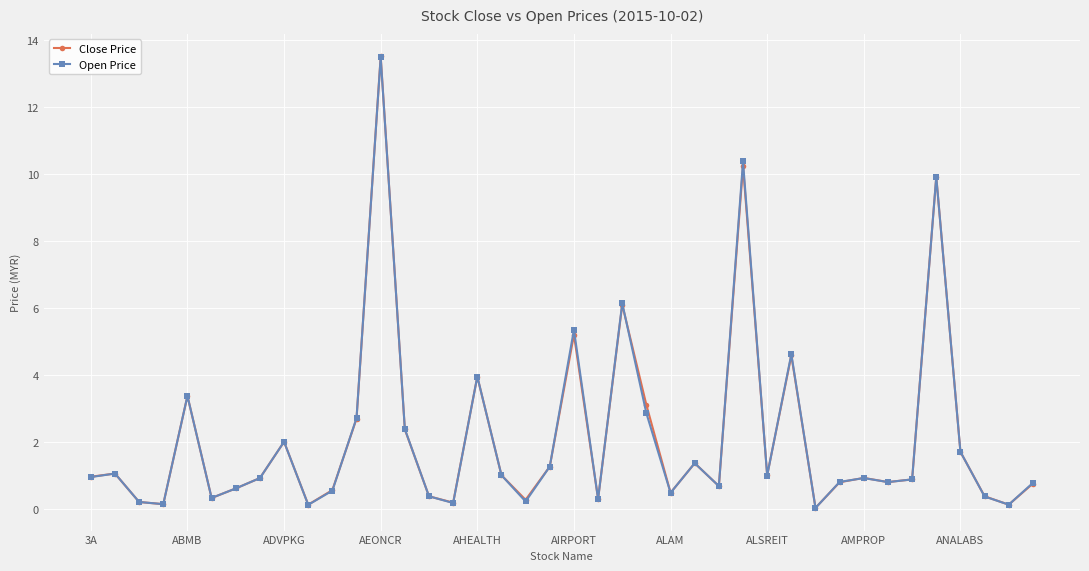

Which series has the widest spread of values?

Close Price